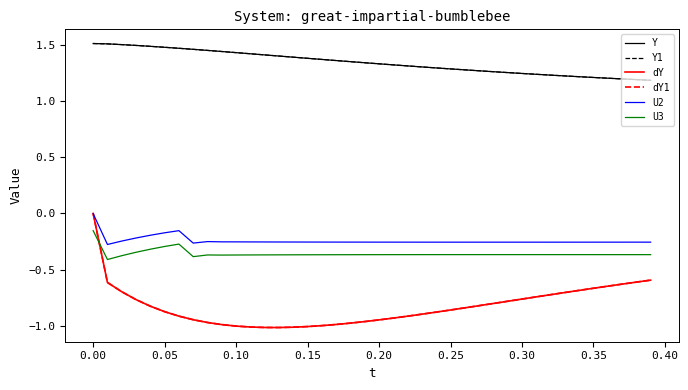

Does the chart have visible grid lines?

No